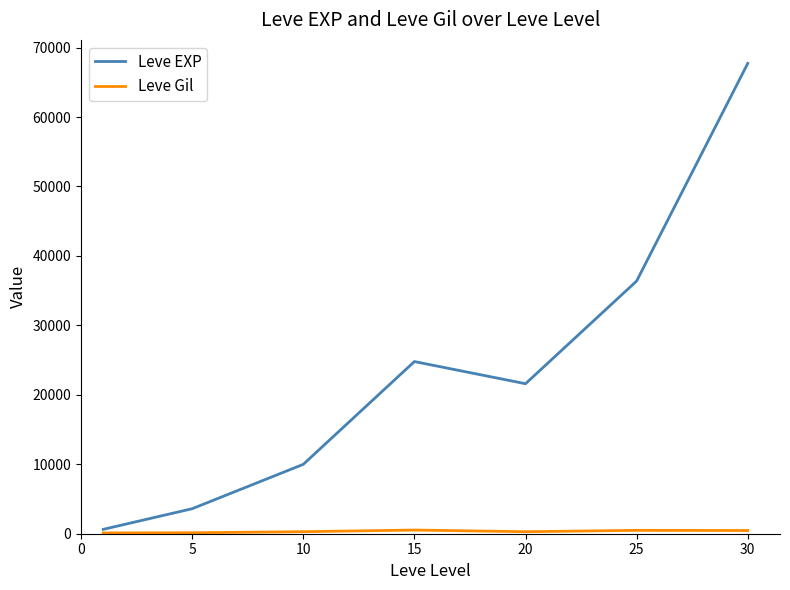

Which series has the widest spread of values?

Leve EXP